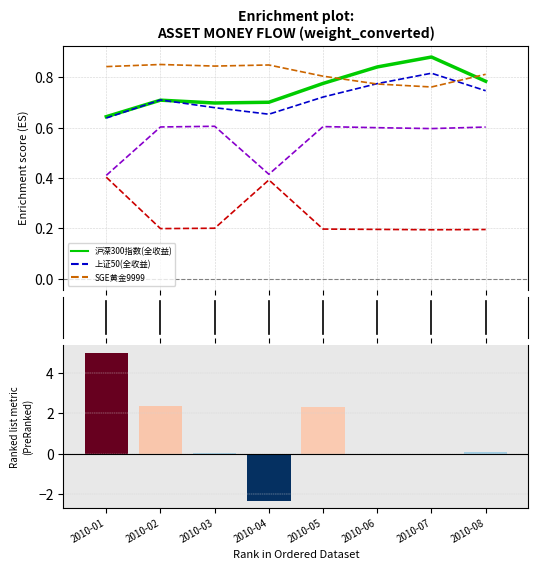

Reading left to right, what are all the values shown in this chart?

沪深300指数(全收益): 0.6	0.7	0.7	0.7	0.8	0.8	0.9	0.8
上证50(全收益): 0.6	0.7	0.7	0.7	0.7	0.8	0.8	0.7
SGE黄金9999: 0.8	0.9	0.8	0.8	0.8	0.8	0.8	0.8
中债-信用债总财富(总值)指数: 0.4	0.2	0.2	0.4	0.2	0.2	0.2	0.2
中债-国债总财富(总值)指数: 0.4	0.6	0.6	0.4	0.6	0.6	0.6	0.6